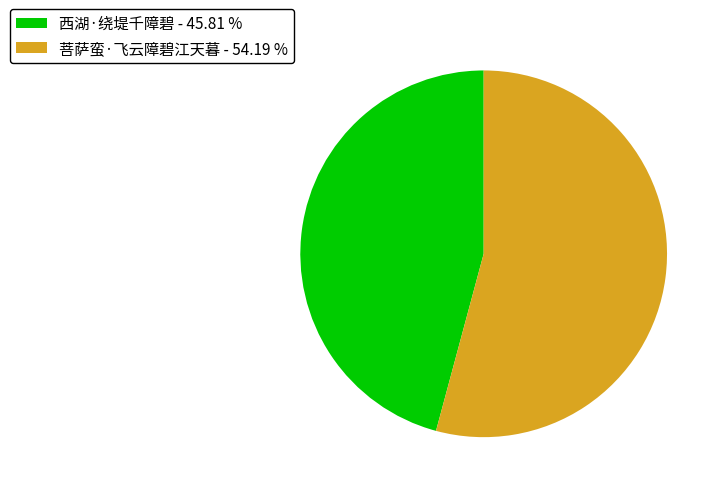

How many slices are in this pie chart?

2